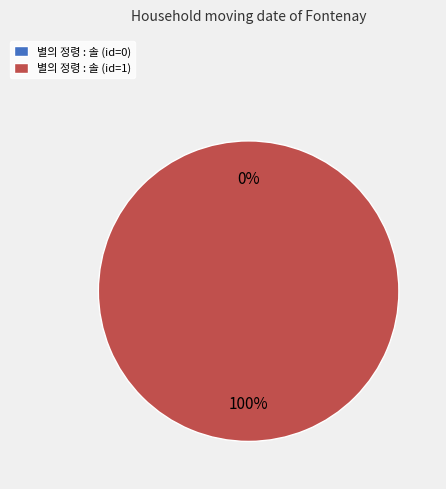

To the nearest percent, what is the difference between the 별의 정령 : 솔 (id=0) and 별의 정령 : 솔 (id=1) slice percentages?

100%